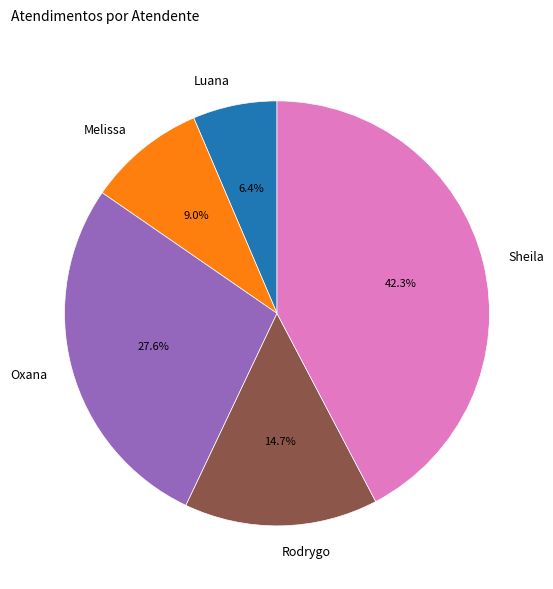

What percentage do Sheila and Melissa together represent?

51.3%